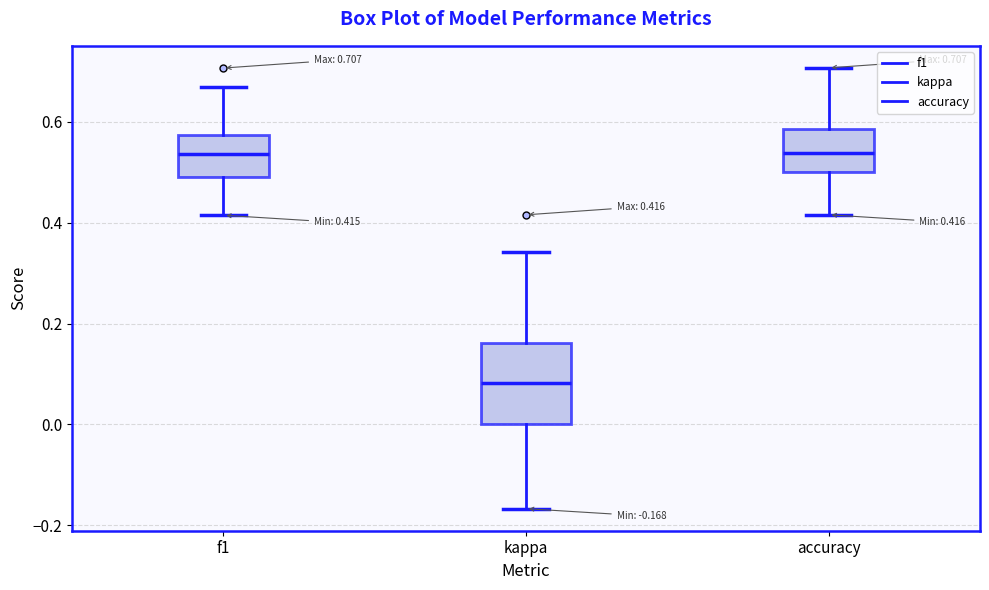

Comparing the boxes themselves (not the whiskers), which one is the tallest?

kappa